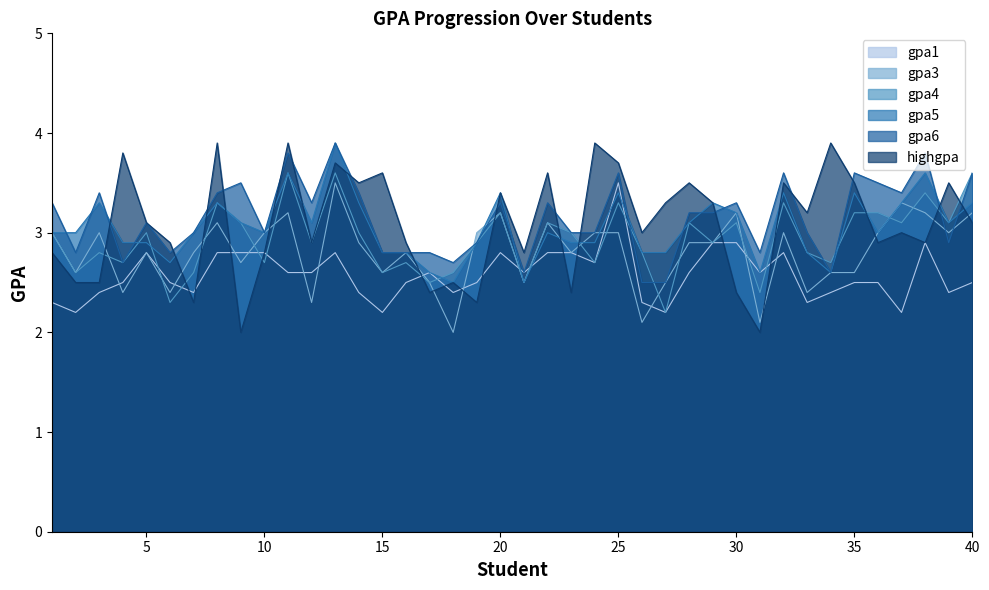

True or false: gpa3 and highgpa intersect in this chart.

True